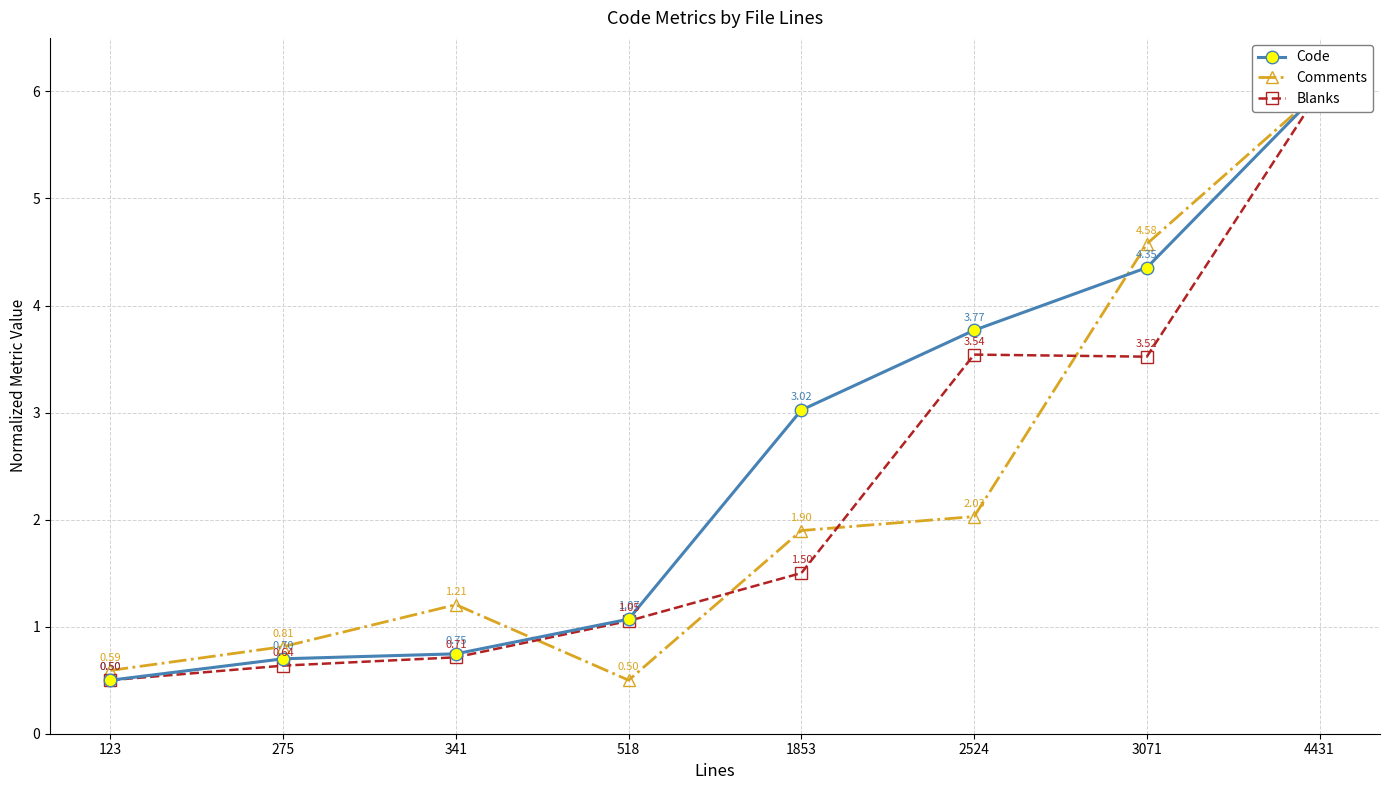

What is the total value across all series at 1853?

6.4